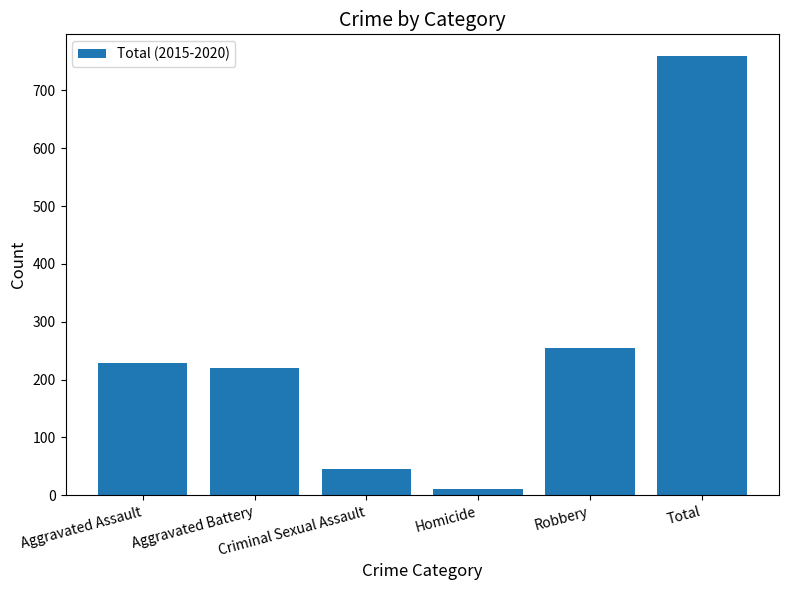

The chart shows a value of 172 at Total. True or false?

False